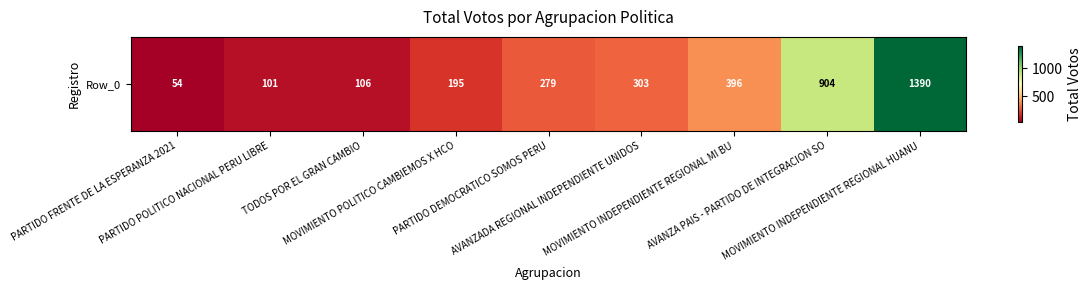

Reading right to left, list all the values displayed in this chart.

1390	904	396	303	279	195	106	101	54